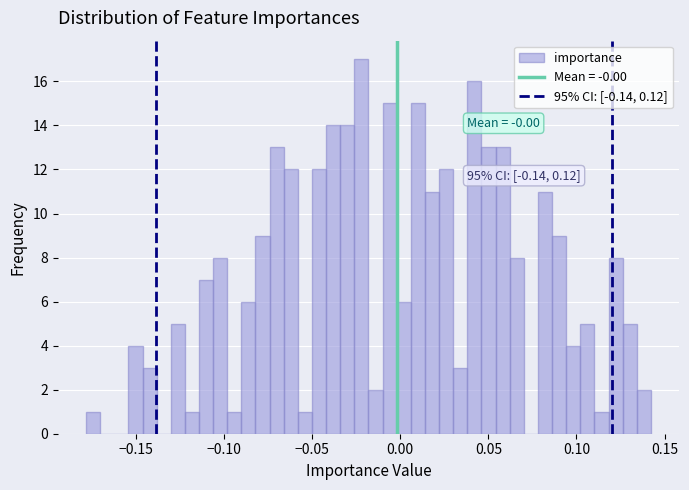

Read against the x-axis, roughly where is the centre of the tallest bar?

-0.020